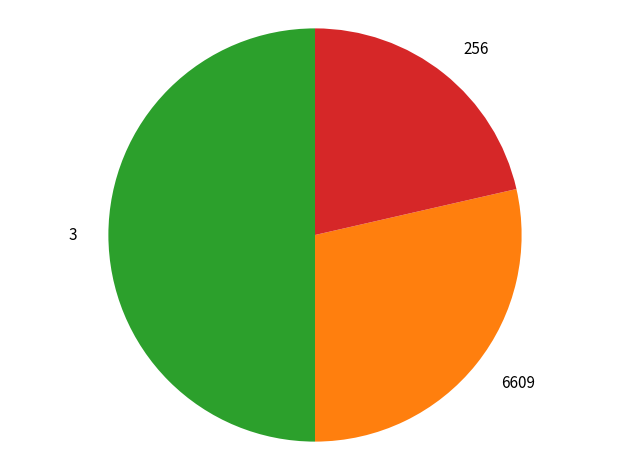

How many slices are in this pie chart?

3